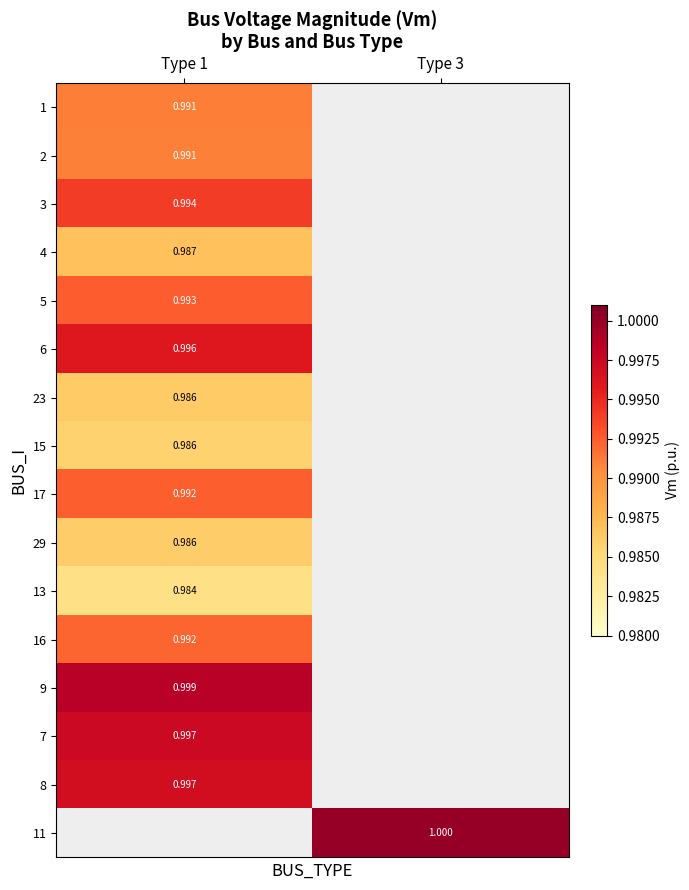

Is the value of 16 at Type 1 greater than the value of 15 at Type 1?

Yes